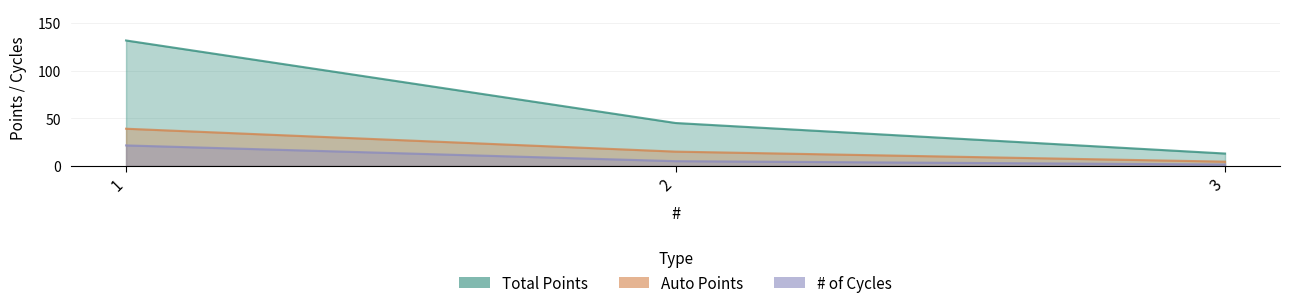

How many values in the Total Points series exceed 45?

1